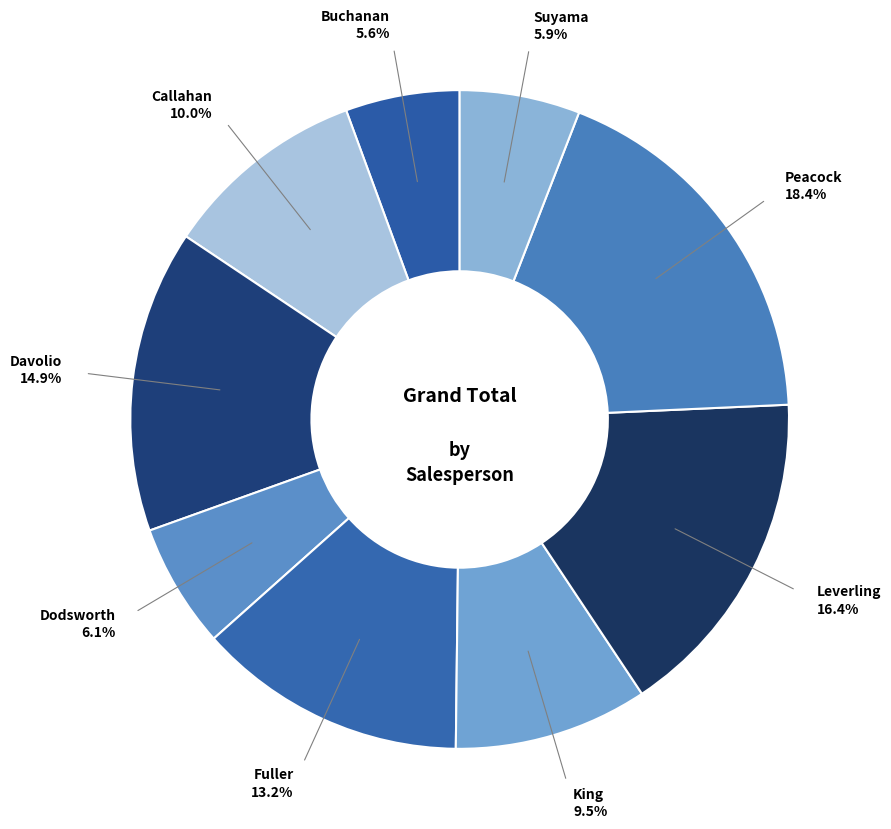

Is it true that Peacock is 6% of the pie?

False